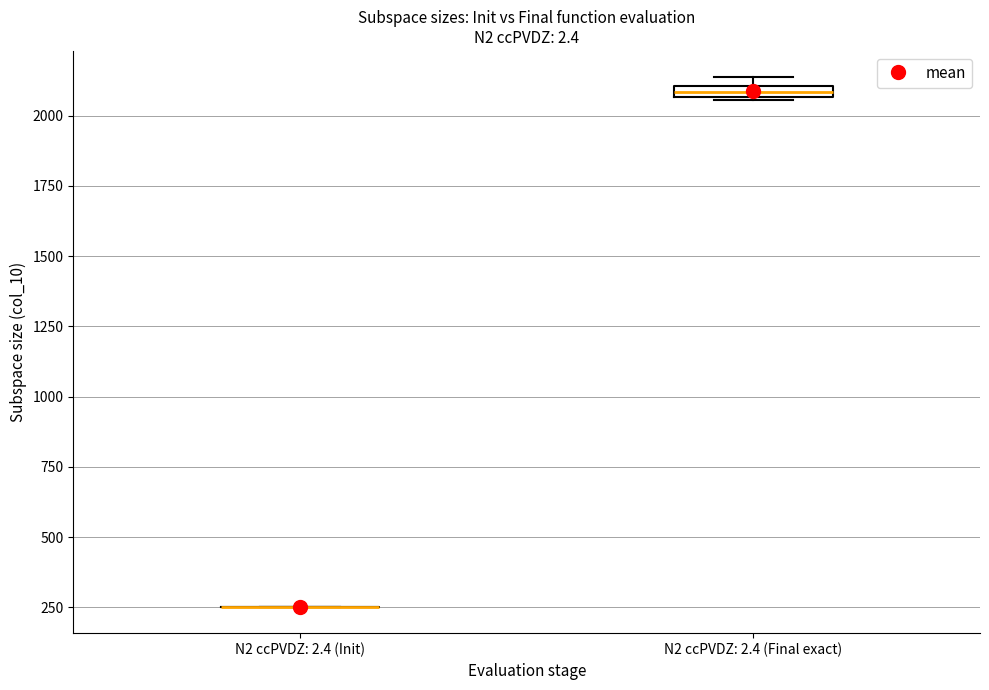

Where is the lower edge of the box for N2 ccPVDZ: 2.4 (Final exact) on the y-axis? The values are not printed on the chart, so give them approximately, as read against the axis.

2050